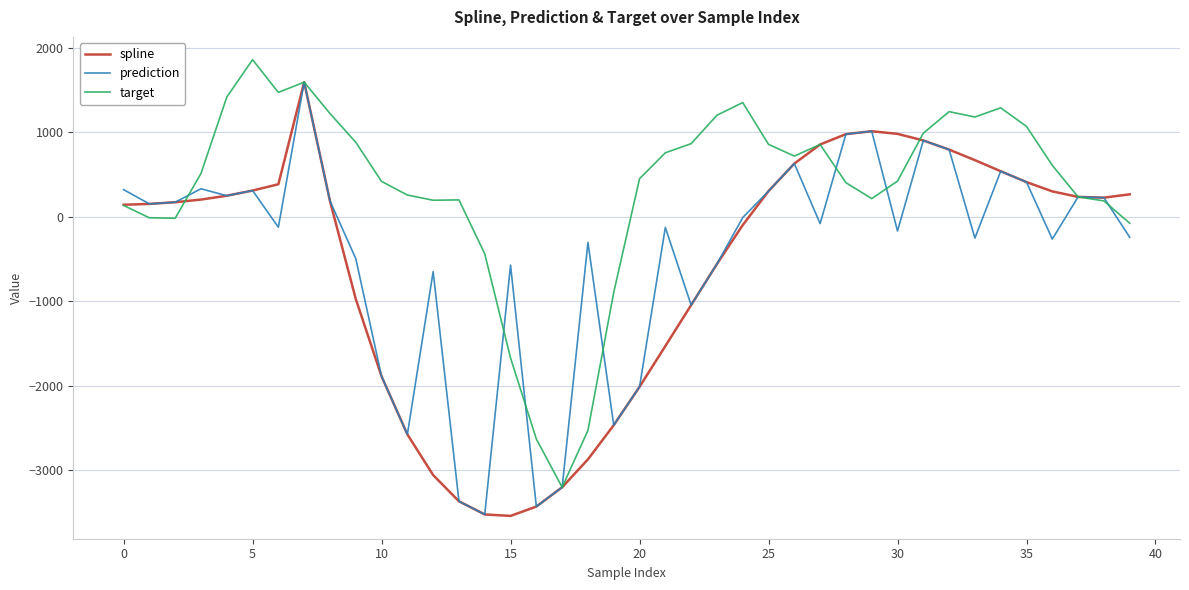

Which series has the largest total across all categories?

target